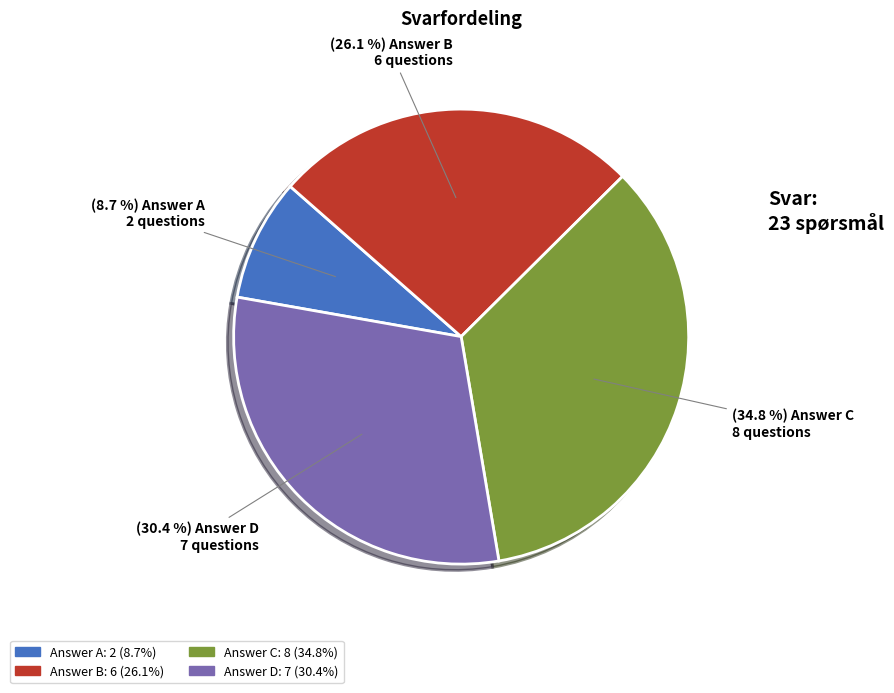

Is there any slice that represents more than half of the pie?

No